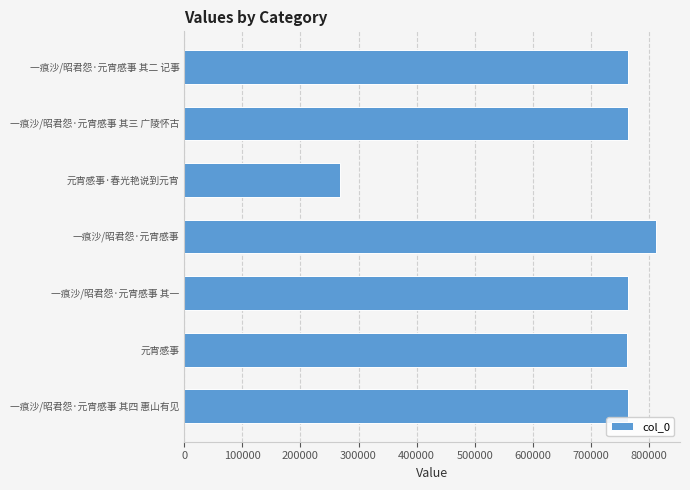

Is it true that the value at 元宵感事 is 761965?

True